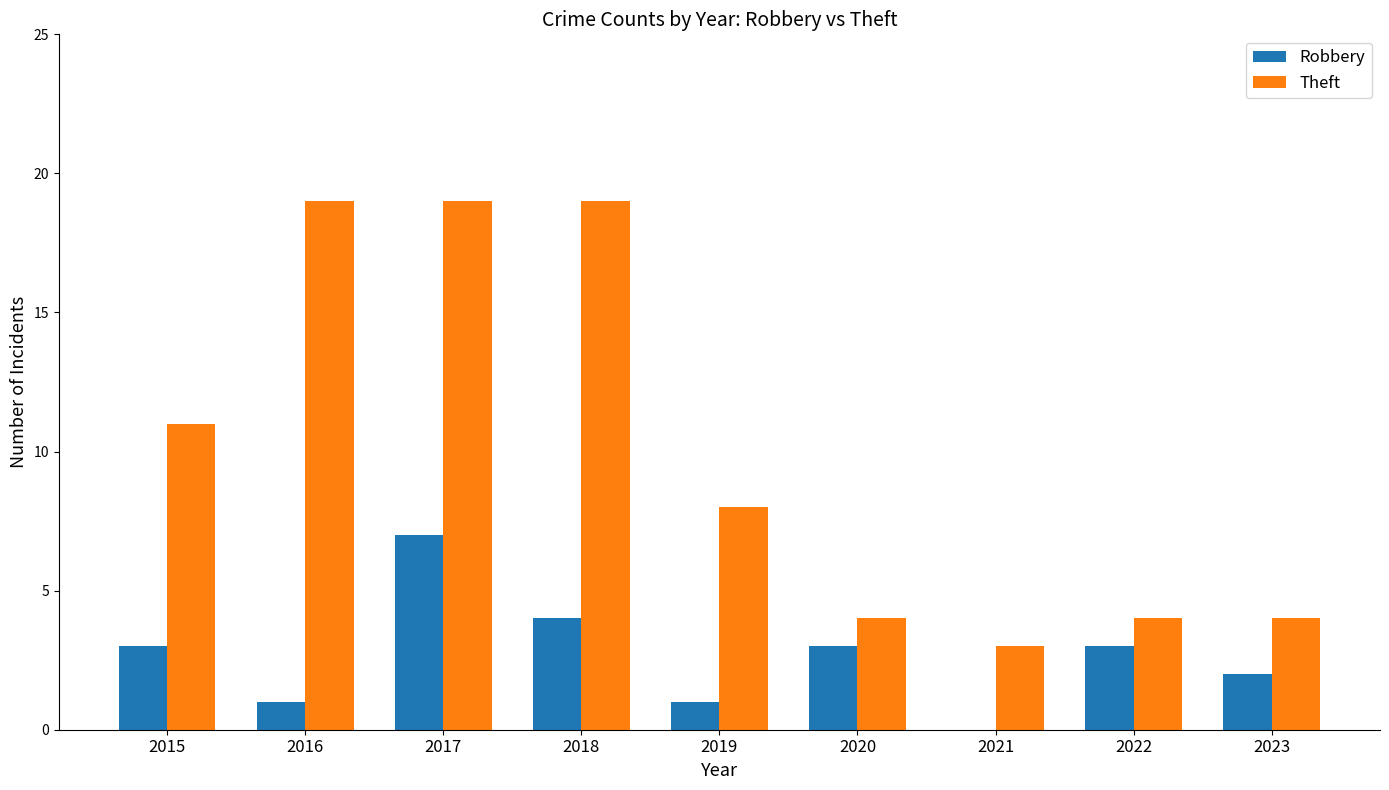

What is the sum of the Theft values at 2017 and 2016?

38